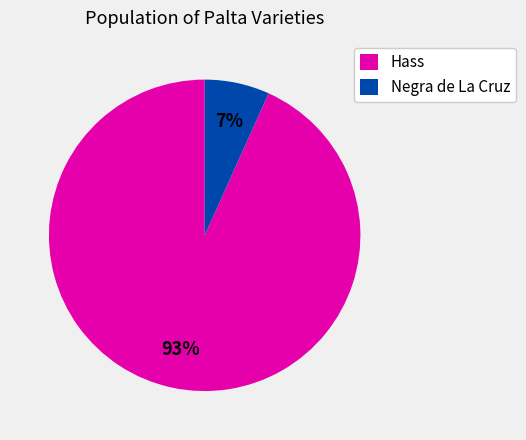

How many slices are in this pie chart?

2